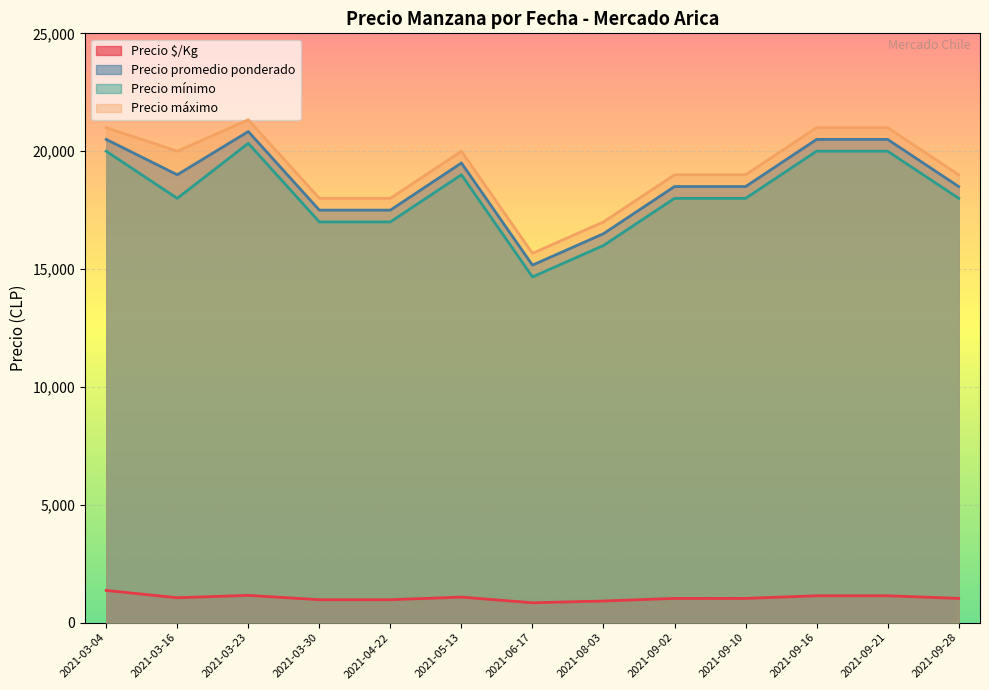

Is the value of Precio $/Kg at 2021-05-13 greater than the value of Precio máximo at 2021-06-17?

No